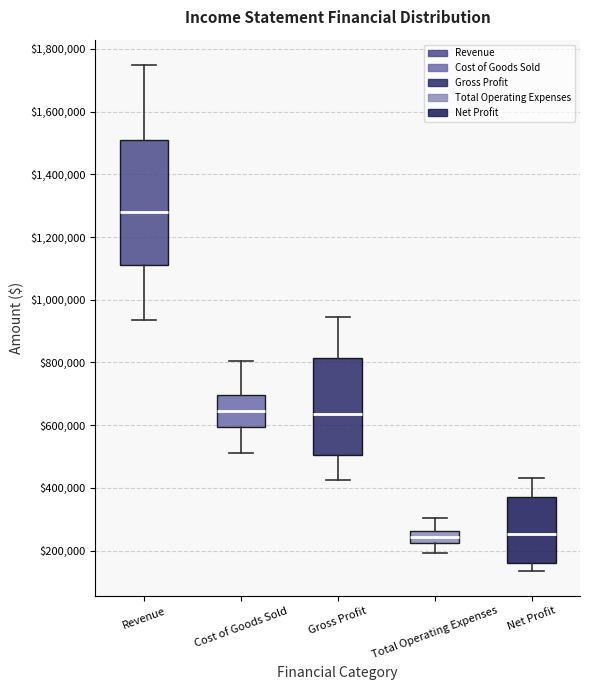

Where does the upper whisker of the box for Net Profit end on the y-axis? The values are not printed on the chart, so give them approximately, as read against the axis.

440000